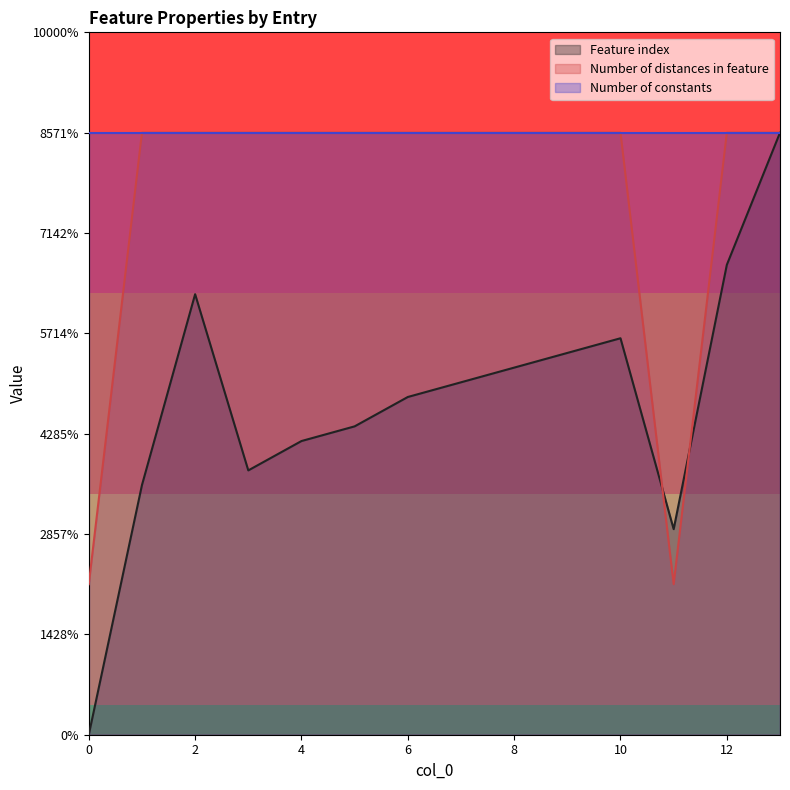

Count the number of categories in the chart.

14